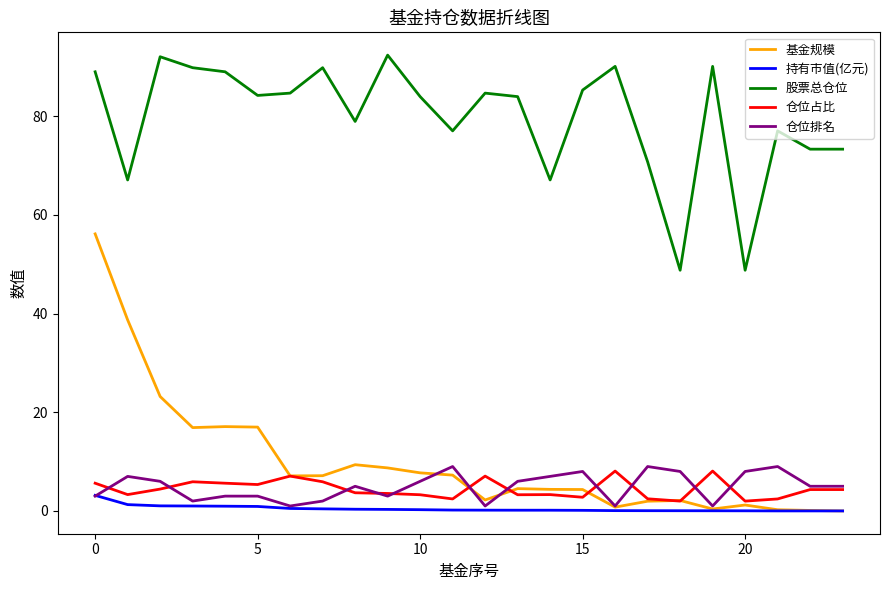

What are all the series names shown in the legend?

基金规模, 持有市值(亿元), 股票总仓位, 仓位占比, 仓位排名